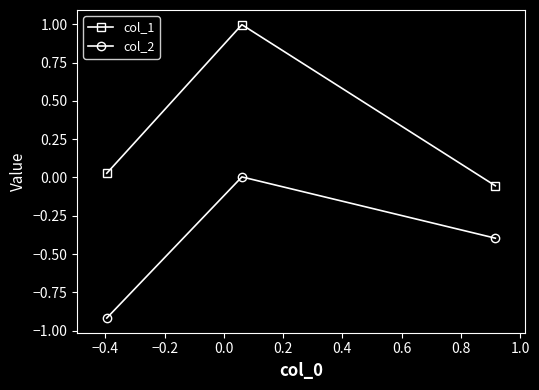

Which series has the largest range (max minus min)?

col_1